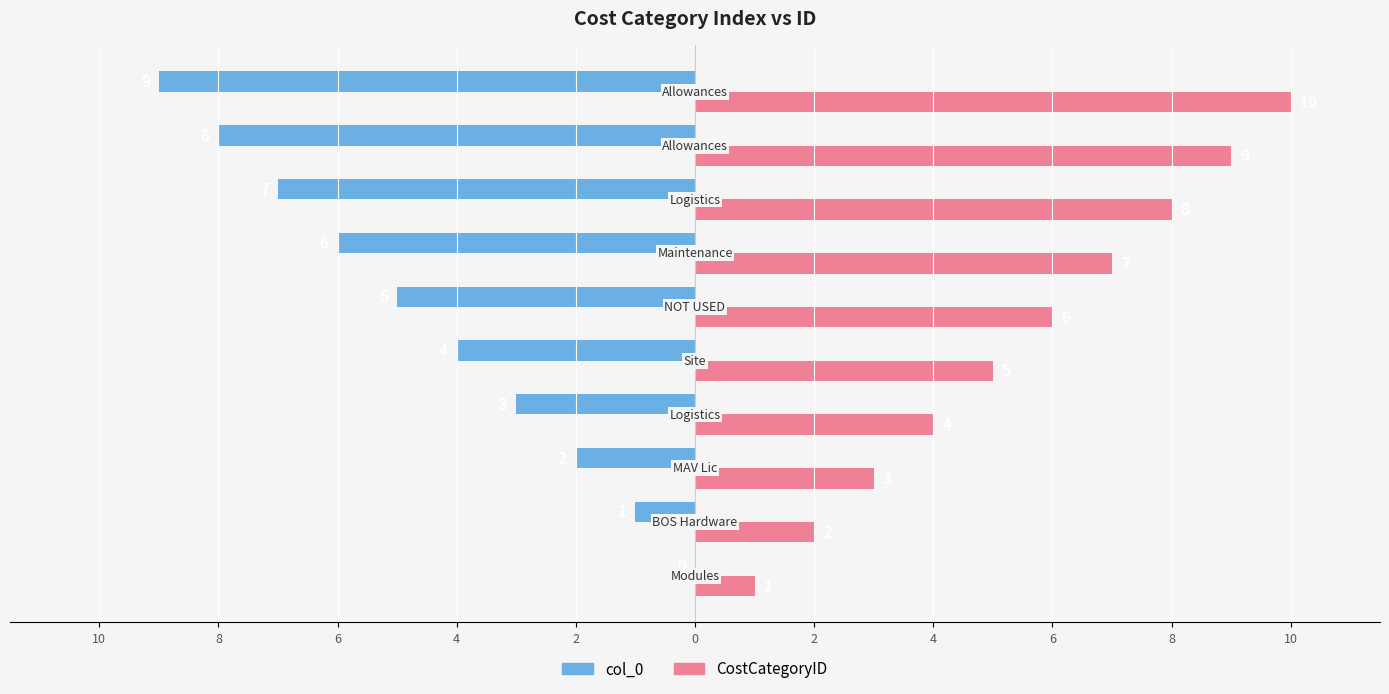

What are all the series names shown in the legend?

col_0, CostCategoryID